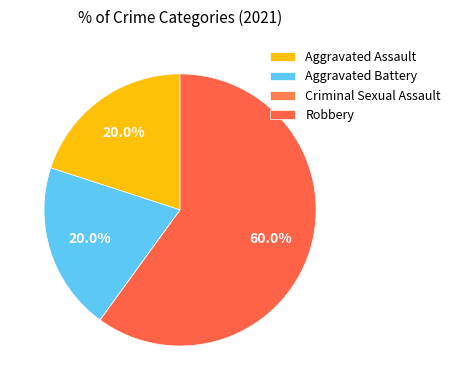

To the nearest percent, what portion does Aggravated Battery represent?

20%